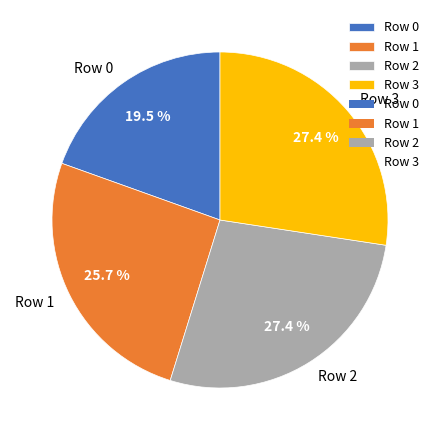

Approximately how many times larger is the value at Row 0 compared to Row 1?

0.8